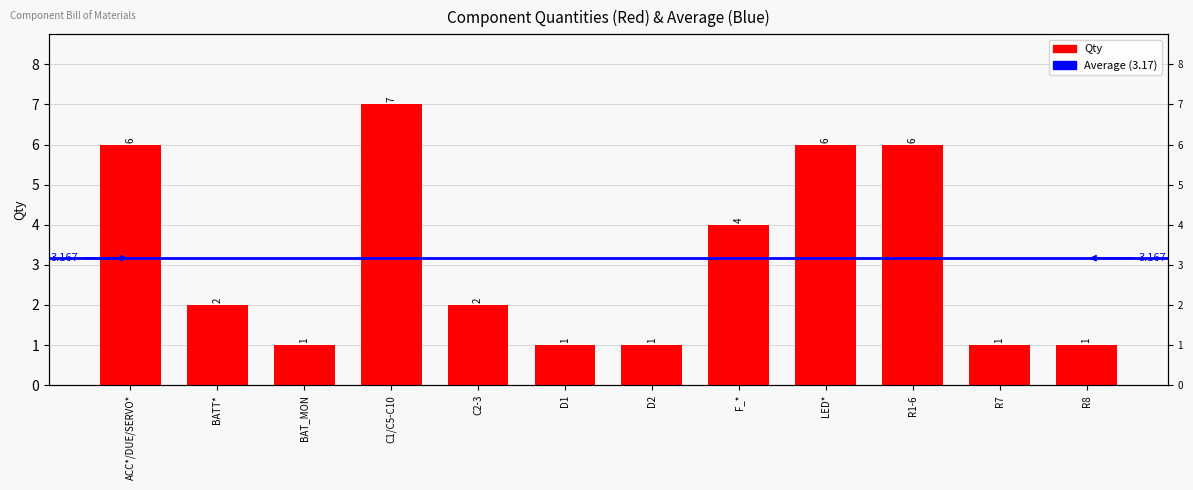

Between R8 and ACC*/DUE/SERVO*, which is larger?

ACC*/DUE/SERVO*